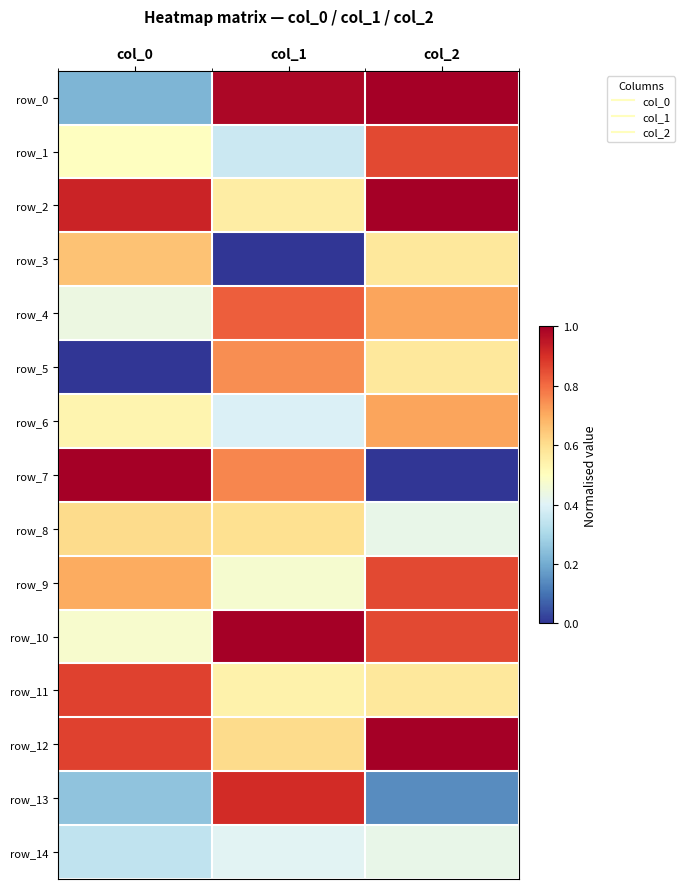

Reading left to right, list all the values displayed in this chart.

row_0: 0.2	1.0	1.0
row_1: 0.5	0.4	0.9
row_2: 0.9	0.6	1.0
row_3: 0.7	0.0	0.6
row_4: 0.4	0.8	0.7
row_5: 0.0	0.7	0.6
row_6: 0.5	0.4	0.7
row_7: 1.0	0.8	0.0
row_8: 0.6	0.6	0.4
row_9: 0.7	0.5	0.9
row_10: 0.5	1.0	0.9
row_11: 0.9	0.5	0.6
row_12: 0.9	0.6	1.0
row_13: 0.3	0.9	0.1
row_14: 0.3	0.4	0.4